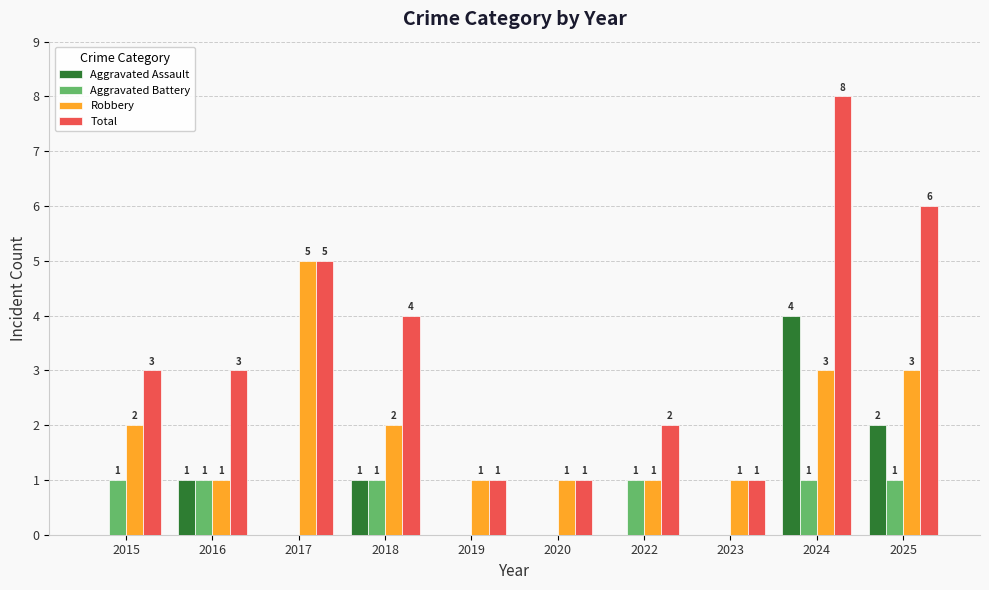

Reading left to right, transcribe all the data shown in this chart.

Aggravated Assault: 2015=0	2016=1	2017=0	2018=1	2019=0	2020=0	2022=0	2023=0	2024=4	2025=2
Aggravated Battery: 2015=1	2016=1	2017=0	2018=1	2019=0	2020=0	2022=1	2023=0	2024=1	2025=1
Robbery: 2015=2	2016=1	2017=5	2018=2	2019=1	2020=1	2022=1	2023=1	2024=3	2025=3
Total: 2015=3	2016=3	2017=5	2018=4	2019=1	2020=1	2022=2	2023=1	2024=8	2025=6